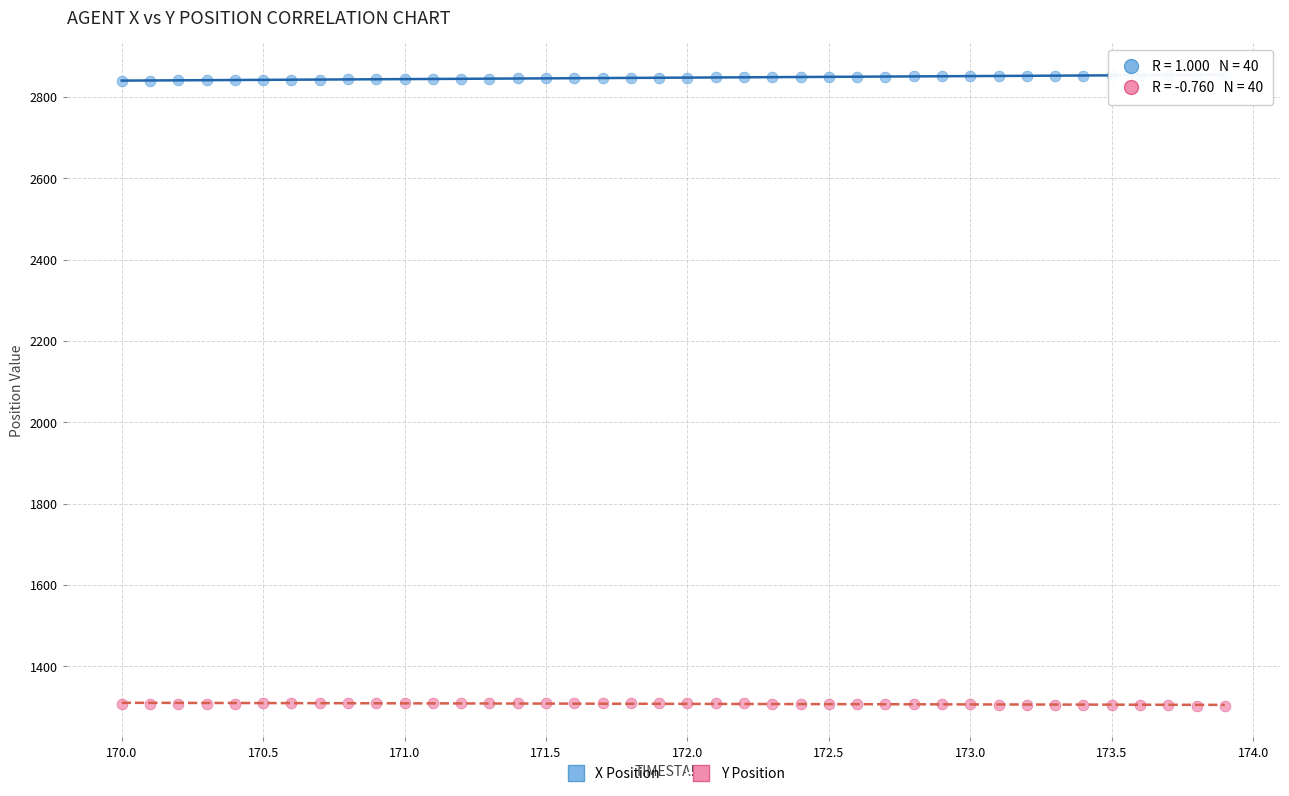

Across all data points, what is the range of Y values (max minus min)?

1552.3